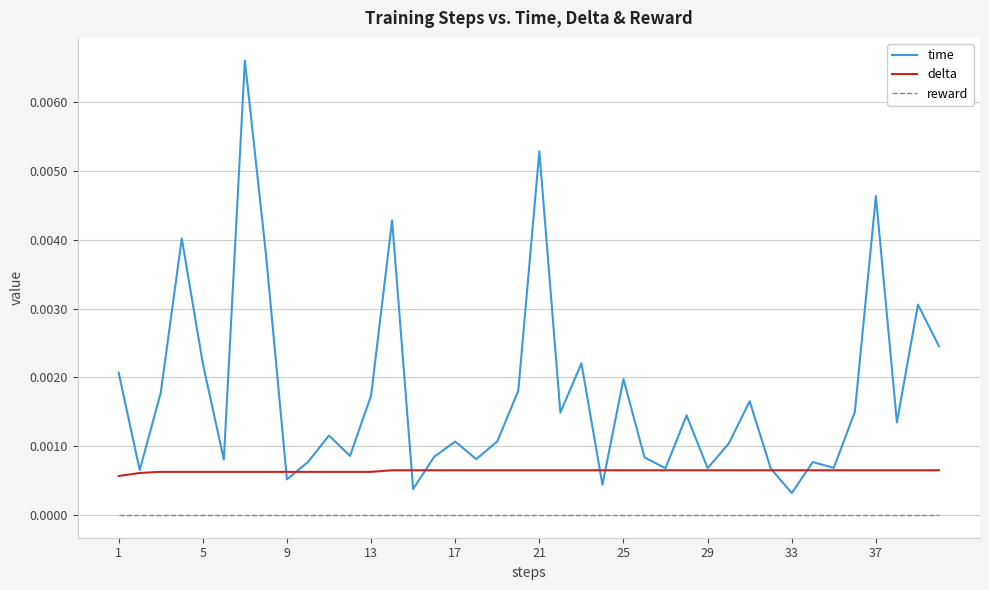

List the series in order of their overall mean, lowest first.

reward, delta, time